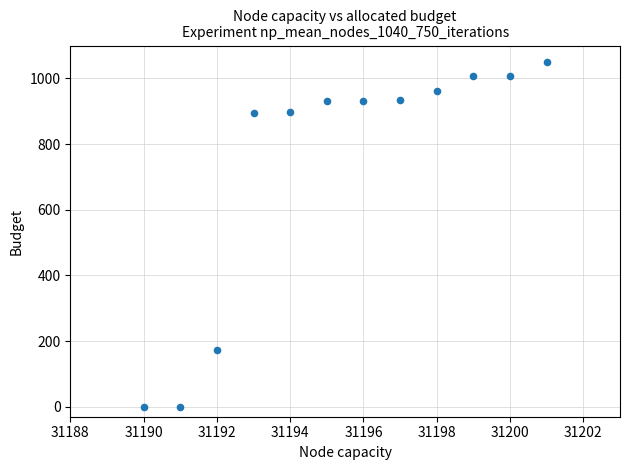

What is the range of X values (max minus min)?

11.0